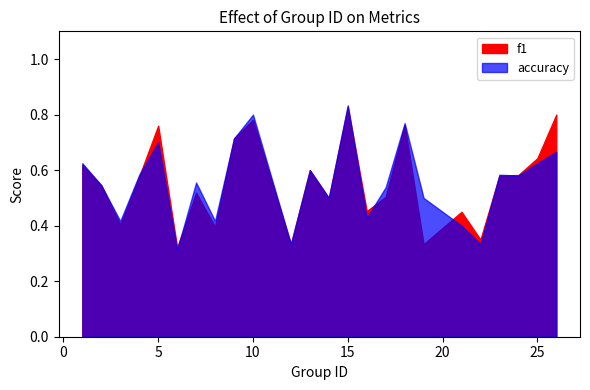

What is the sum of all accuracy values?

13.4